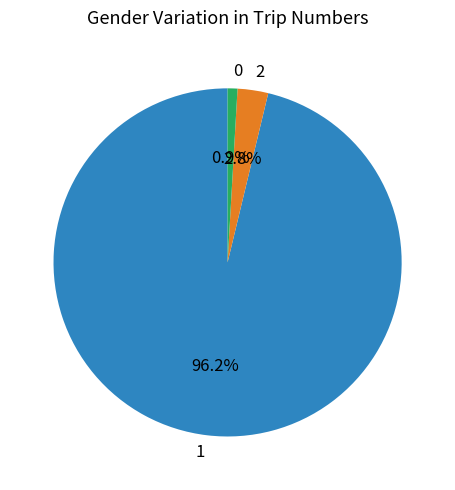

True or false: 1 accounts for 96% of the total.

True